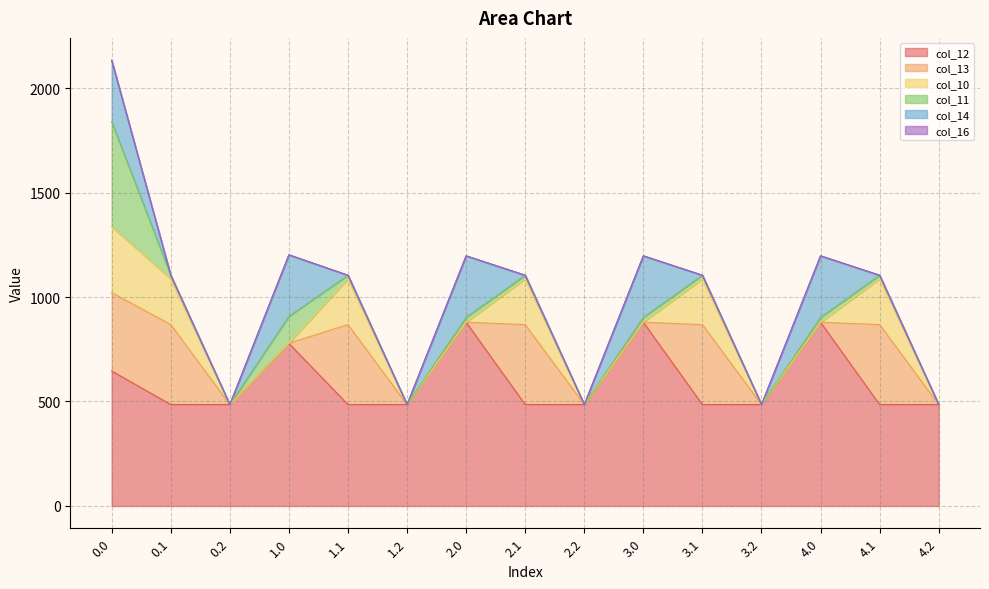

What is the label of the 4th point from the left?

1.0